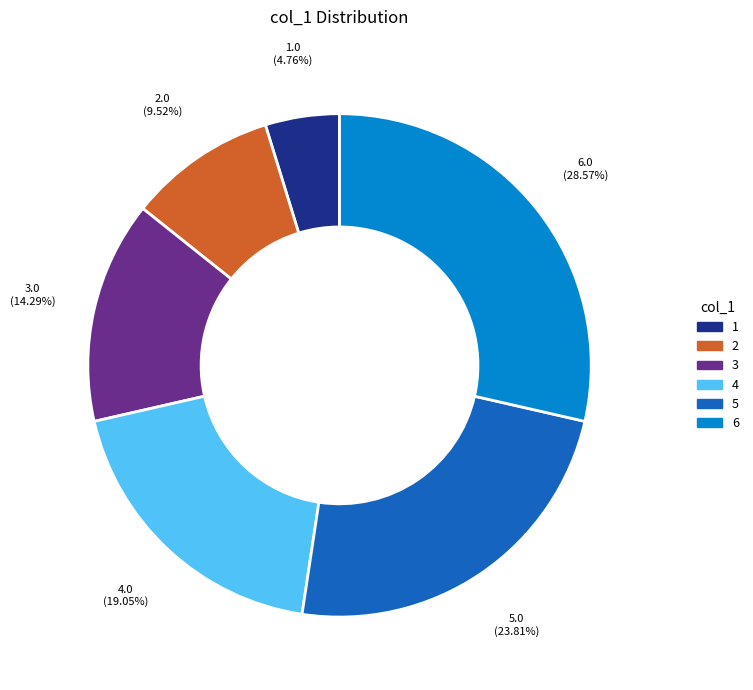

To the nearest percent, what is the difference between the largest and smallest slice percentages?

24%